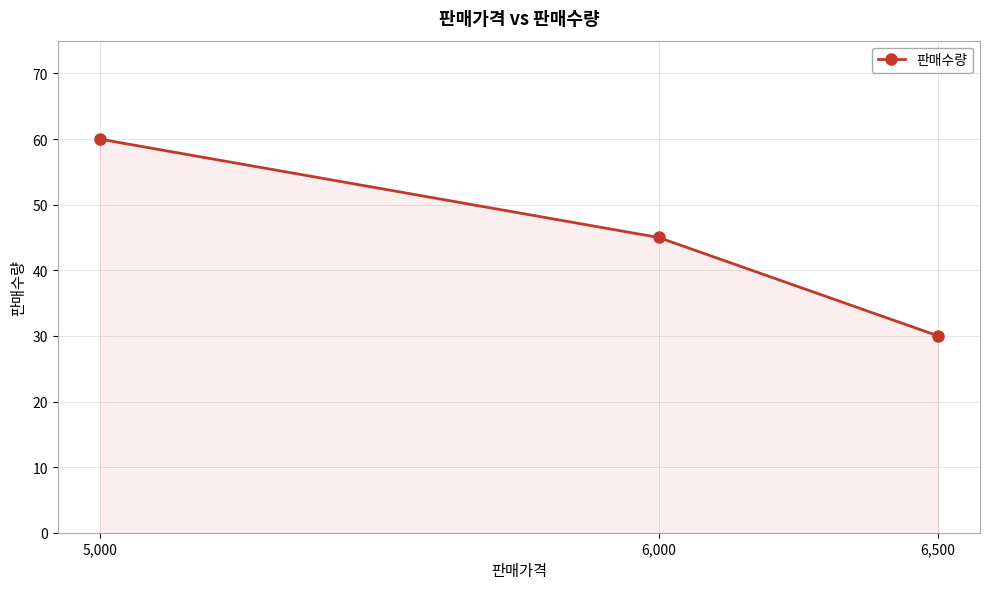

At which label does the data first exceed 45?

5,000